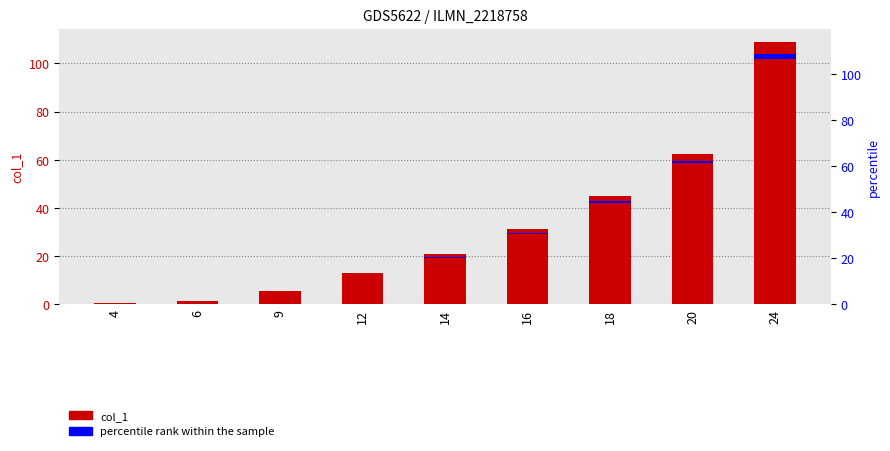

True or false: percentile rank within the sample has a value of 1.9 at 20.

False